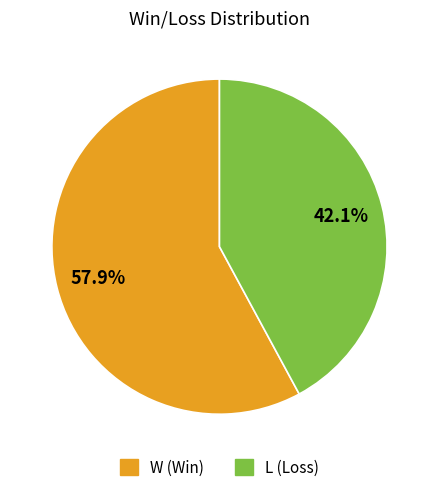

To the nearest percent, what portion does L represent?

42%